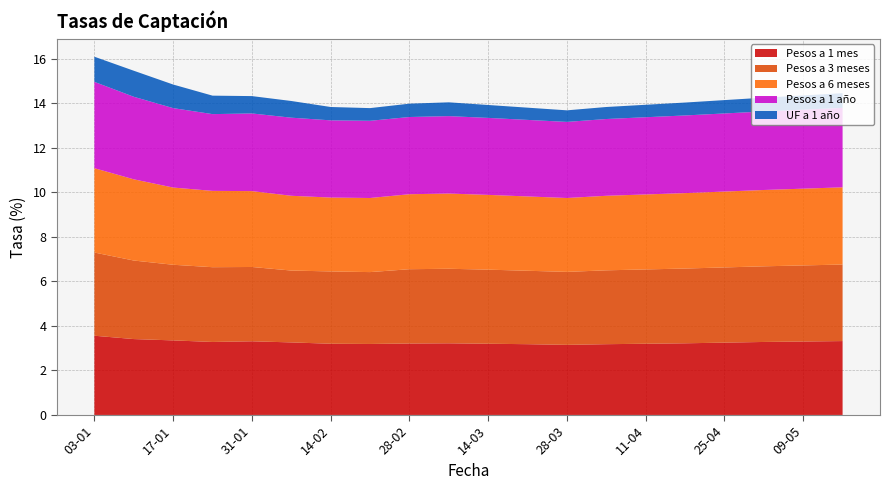

Reading left to right, extract all data points from this chart.

Pesos a 1 mes: 3.6	3.4	3.4	3.3	3.3	3.3	3.2	3.2	3.2	3.2	3.2	3.2	3.1	3.2	3.2	3.2	3.2	3.3	3.3	3.3
Pesos a 3 meses: 3.7	3.5	3.4	3.4	3.3	3.2	3.2	3.2	3.3	3.4	3.3	3.3	3.3	3.3	3.3	3.4	3.4	3.4	3.4	3.4
Pesos a 6 meses: 3.8	3.6	3.5	3.4	3.4	3.4	3.3	3.3	3.4	3.4	3.4	3.3	3.3	3.4	3.4	3.4	3.4	3.4	3.5	3.5
Pesos a 1 año: 3.9	3.7	3.6	3.5	3.5	3.5	3.5	3.5	3.5	3.5	3.5	3.4	3.4	3.5	3.5	3.5	3.5	3.5	3.5	3.6
UF a 1 año: 1.1	1.2	1.1	0.8	0.8	0.8	0.6	0.6	0.6	0.6	0.6	0.6	0.5	0.5	0.6	0.6	0.6	0.6	0.6	0.7